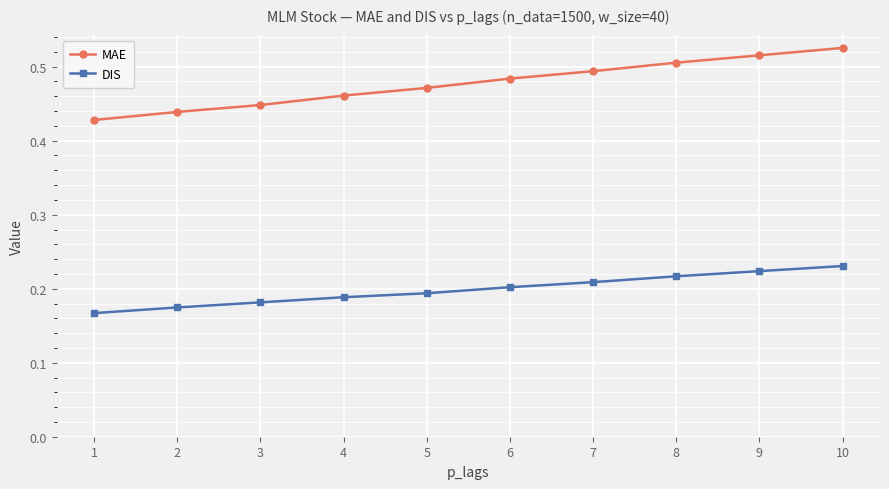

True or false: MAE has a value of 0.7 at 3.

False